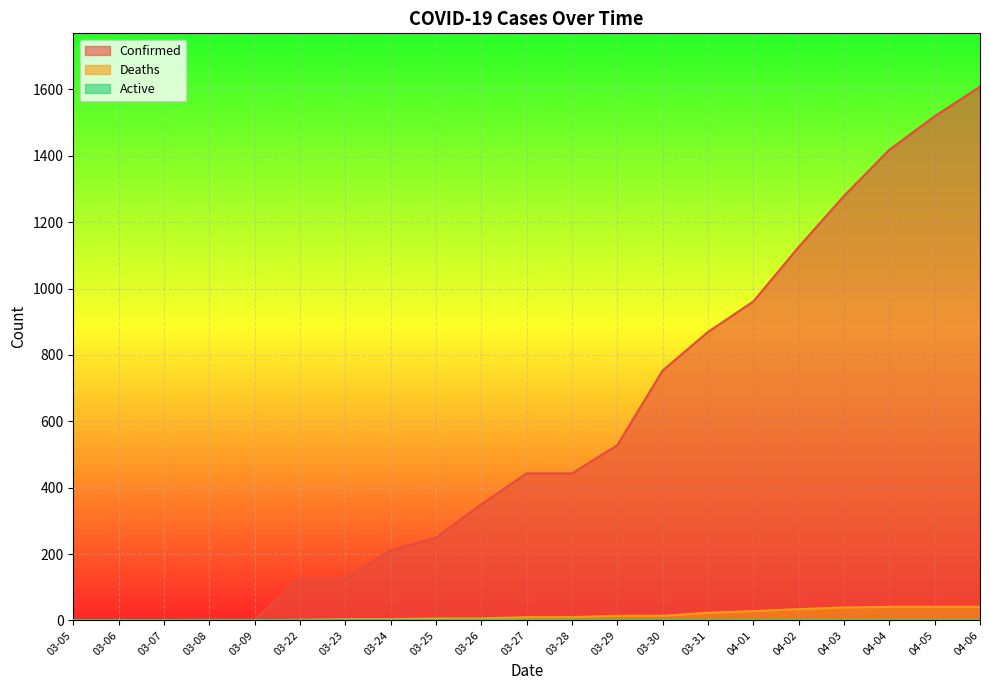

What is the value of the Deaths point at the 16th from the left?

28